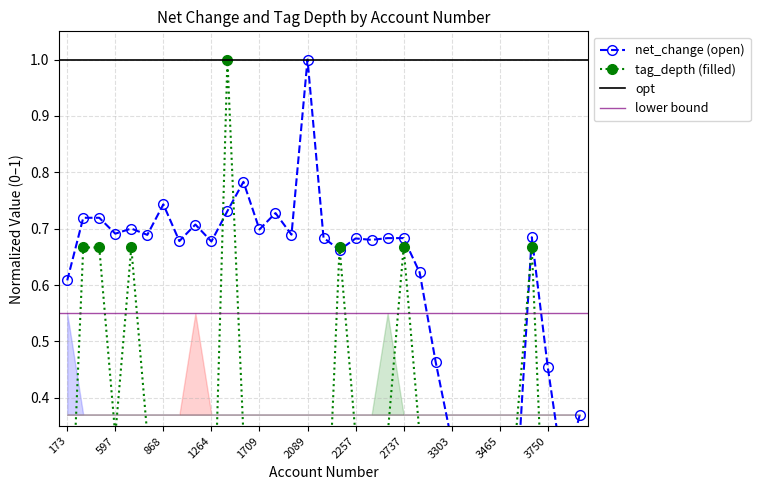

What is the approximate value of tag_depth at 2638?

0.3